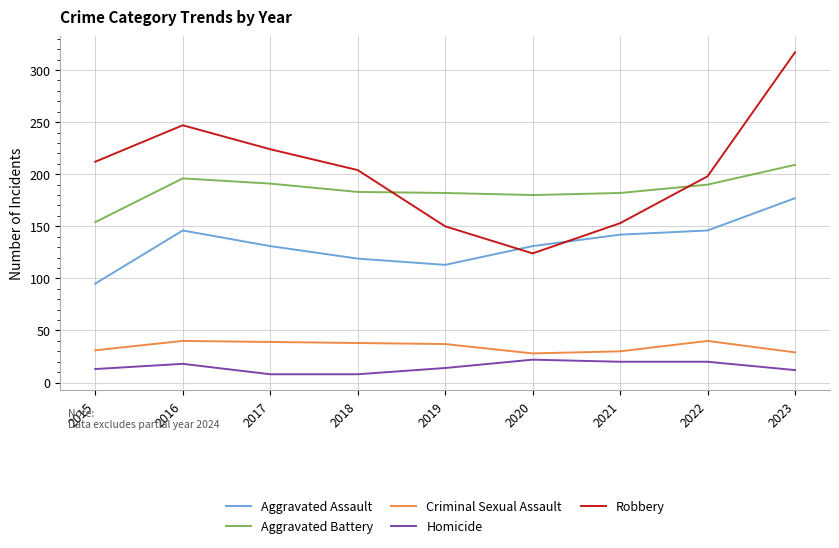

What is the total value across all series at 2023?

744